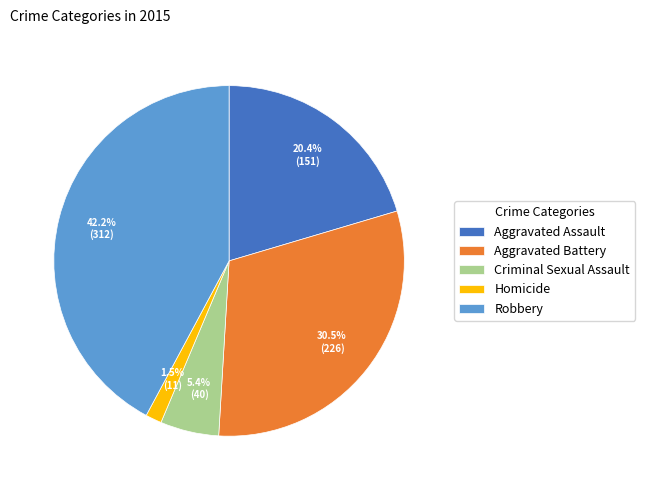

To the nearest percent, what is the average slice percentage?

20%